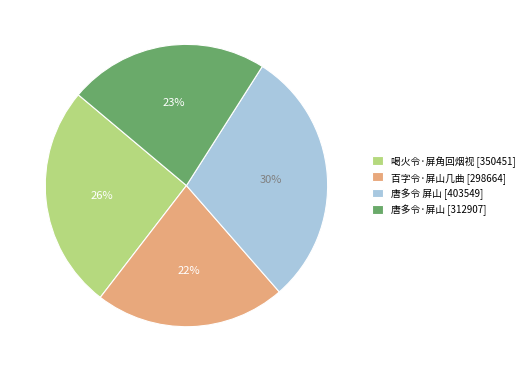

To the nearest percent, what is the average slice percentage?

25%